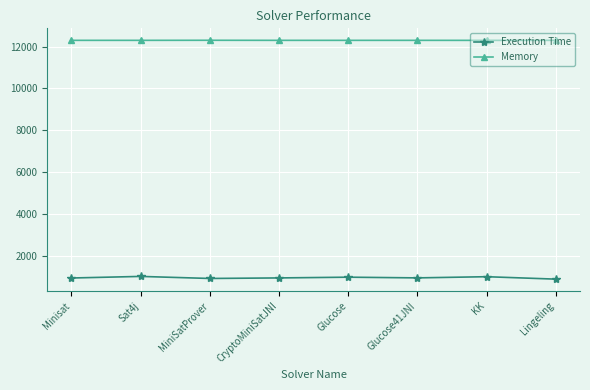

What is the maximum value shown in the chart?

12297